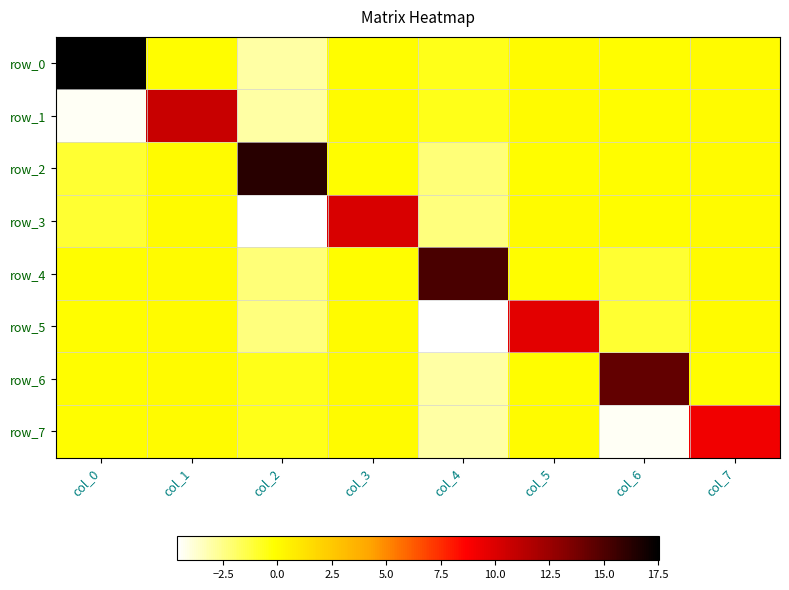

Reading right to left, what are all the values shown in this chart?

row_0: col_7=-0.0	col_6=-0.0	col_5=-0.0	col_4=-0.6	col_3=-0.0	col_2=-3.0	col_1=-0.1	col_0=17.5
row_1: col_7=-0.0	col_6=-0.0	col_5=-0.0	col_4=-0.6	col_3=-0.0	col_2=-3.0	col_1=10.7	col_0=-4.4
row_2: col_7=-0.0	col_6=-0.1	col_5=-0.0	col_4=-2.3	col_3=-0.1	col_2=16.1	col_1=-0.0	col_0=-1.0
row_3: col_7=-0.0	col_6=-0.1	col_5=-0.0	col_4=-2.3	col_3=10.2	col_2=-4.6	col_1=-0.0	col_0=-1.0
row_4: col_7=-0.0	col_6=-1.0	col_5=-0.1	col_4=15.1	col_3=-0.0	col_2=-2.3	col_1=-0.0	col_0=-0.1
row_5: col_7=-0.0	col_6=-1.0	col_5=9.7	col_4=-4.6	col_3=-0.0	col_2=-2.3	col_1=-0.0	col_0=-0.1
row_6: col_7=-0.1	col_6=14.4	col_5=-0.0	col_4=-3.0	col_3=-0.0	col_2=-0.6	col_1=-0.0	col_0=-0.0
row_7: col_7=9.2	col_6=-4.4	col_5=-0.0	col_4=-3.0	col_3=-0.0	col_2=-0.6	col_1=-0.0	col_0=-0.0